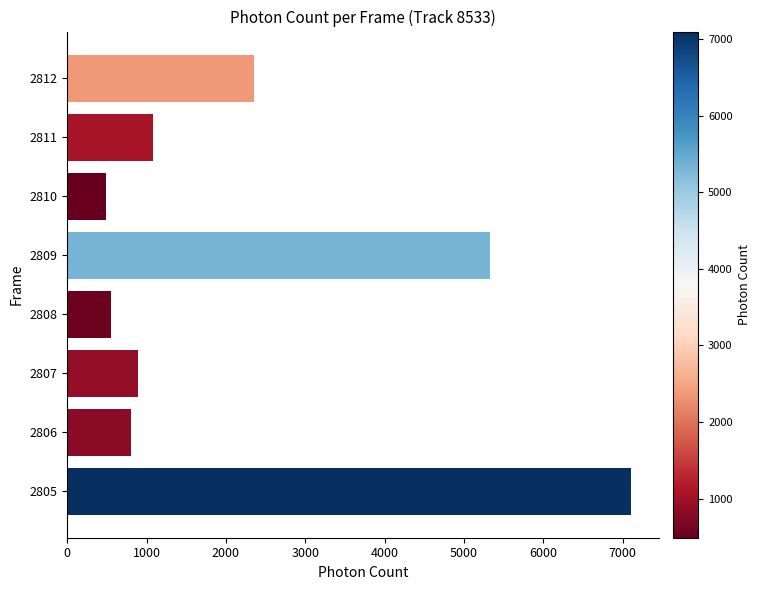

Count the number of categories in the chart.

8